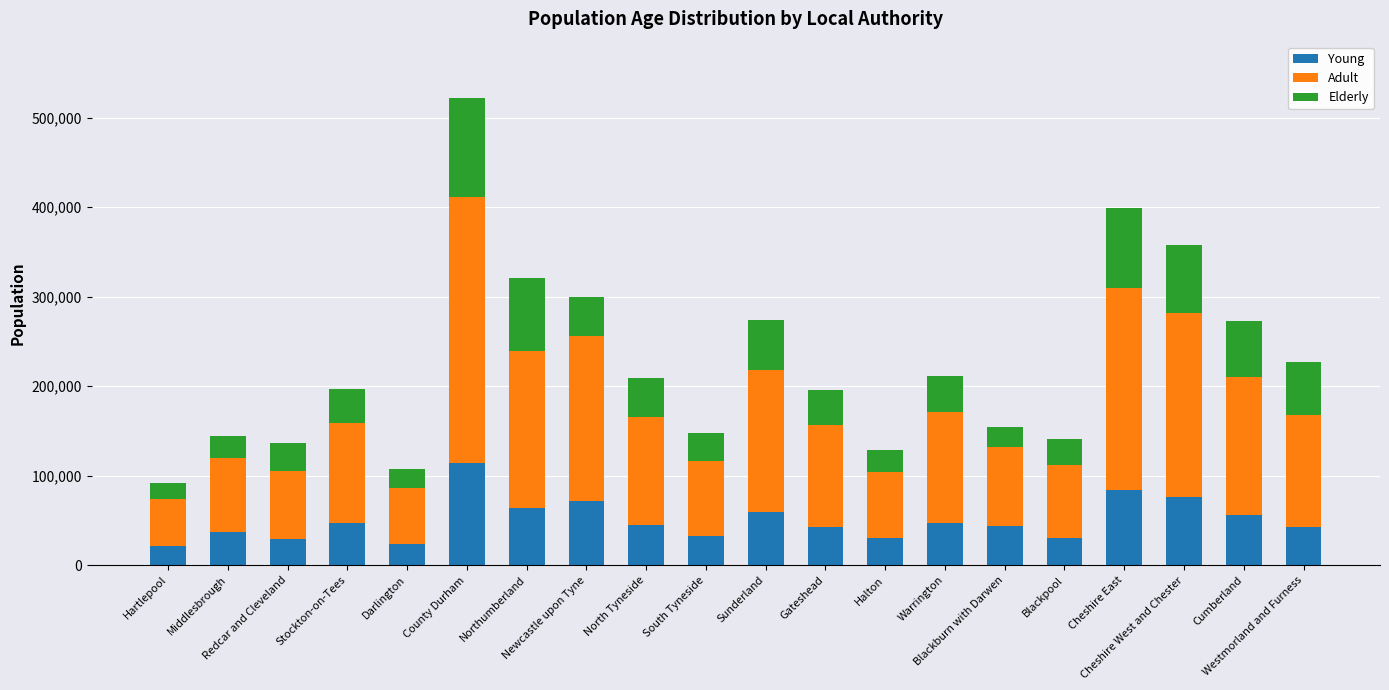

What is the highest value of the Young series?

113839